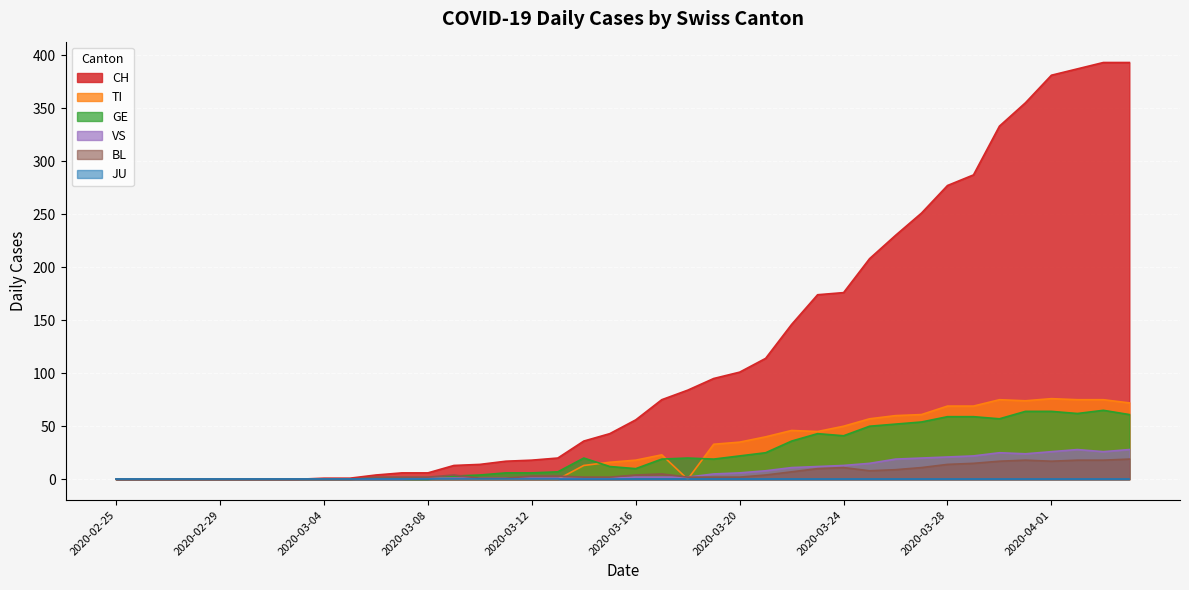

What is the maximum value shown in the chart?

393